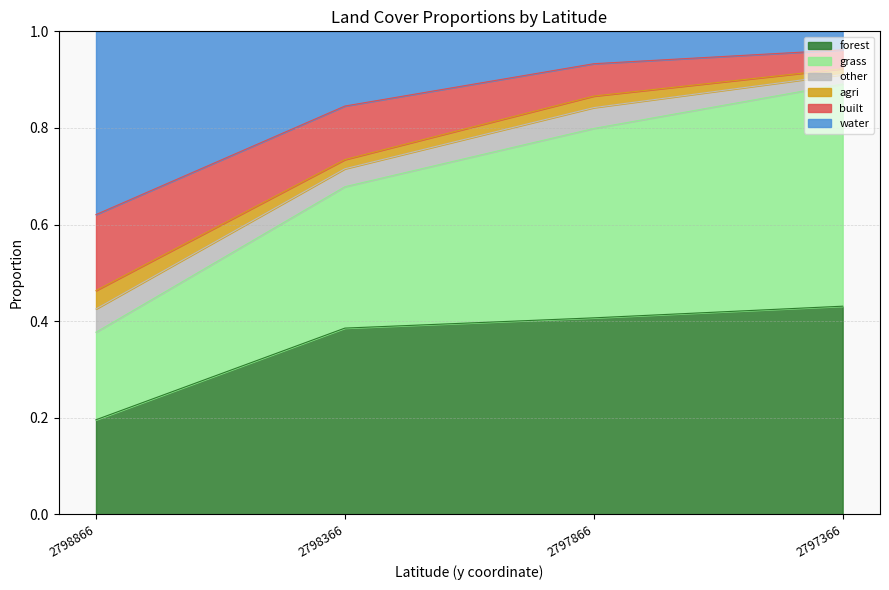

The value of other at 2798866.126422 is 0.0. True or false?

False